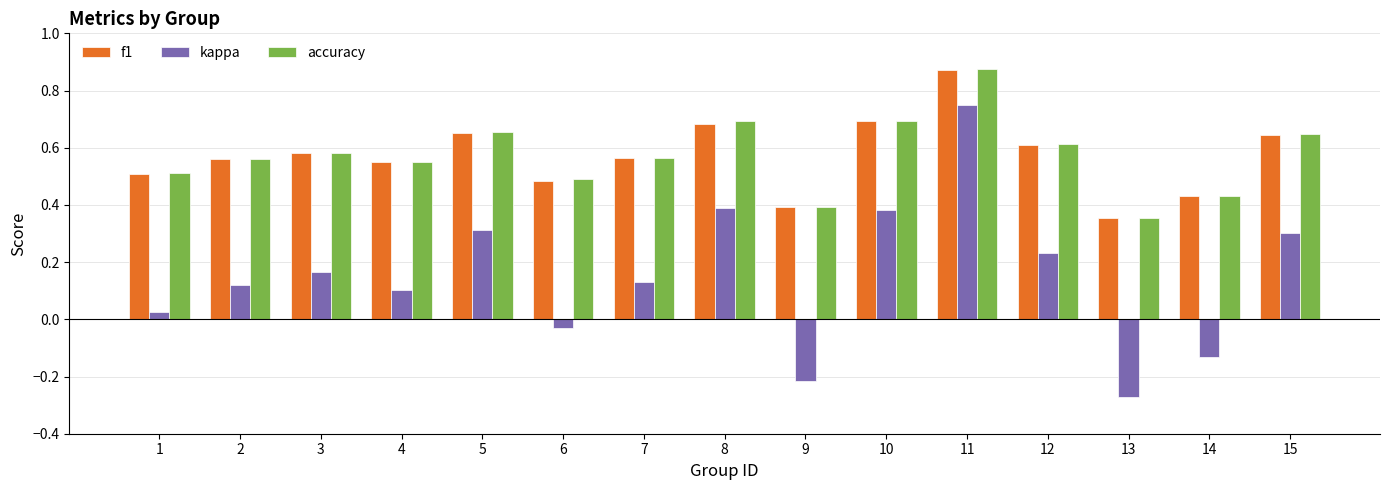

The value of f1 at 13 is 0.2. True or false?

False